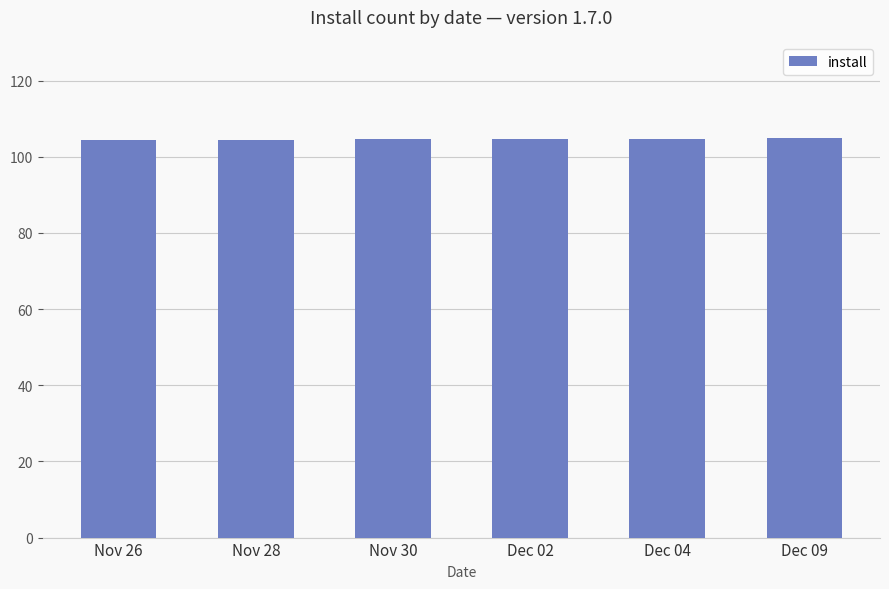

What is the ratio of the value at Dec 04 to the value at Dec 02?

1.0